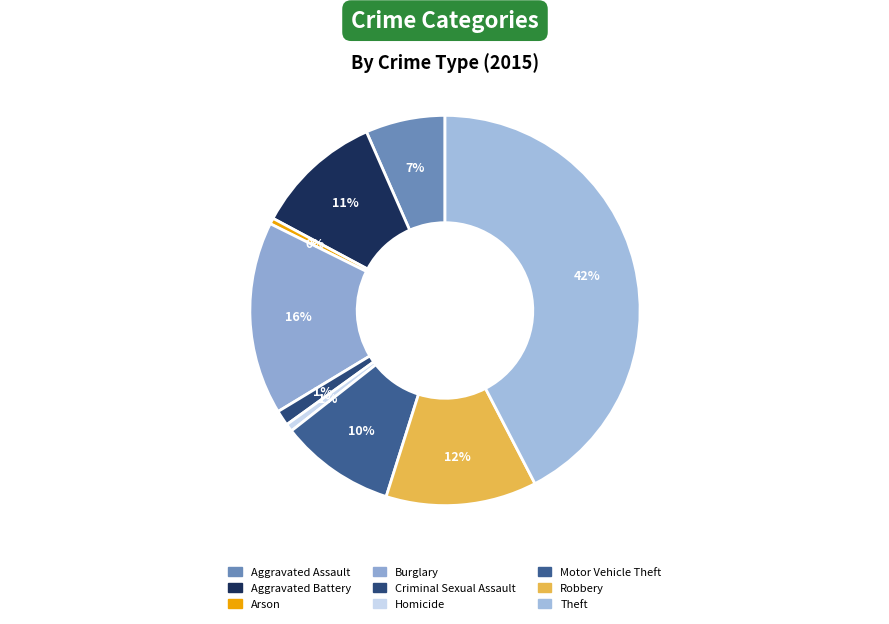

What percentage do Theft and Aggravated Assault together represent?

49.0%